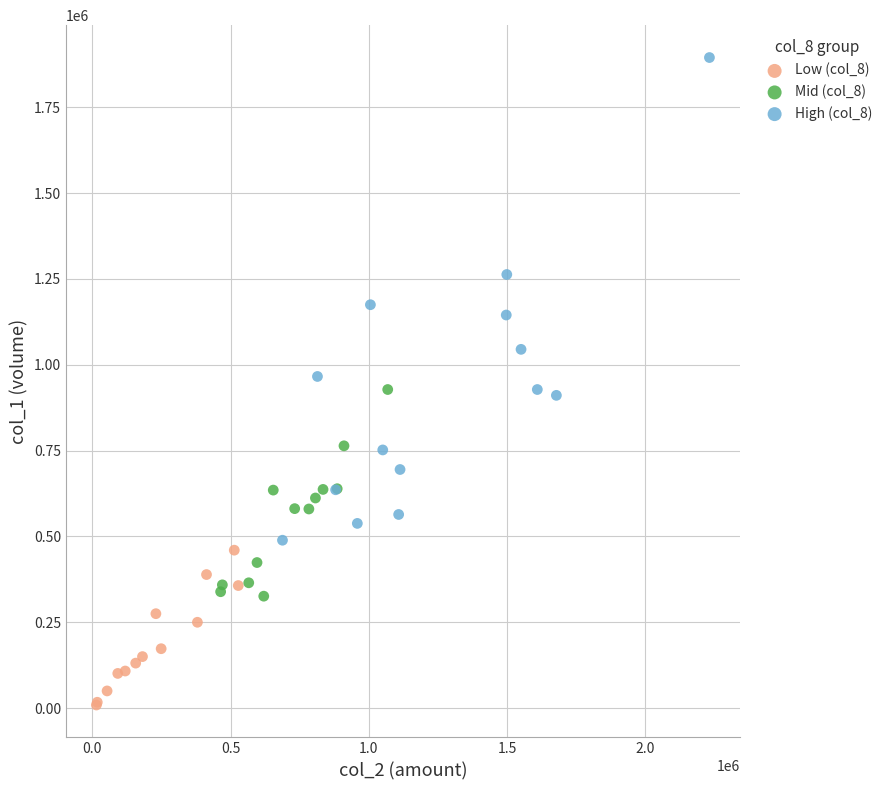

Which series has the widest spread of Y values?

High (col_8)